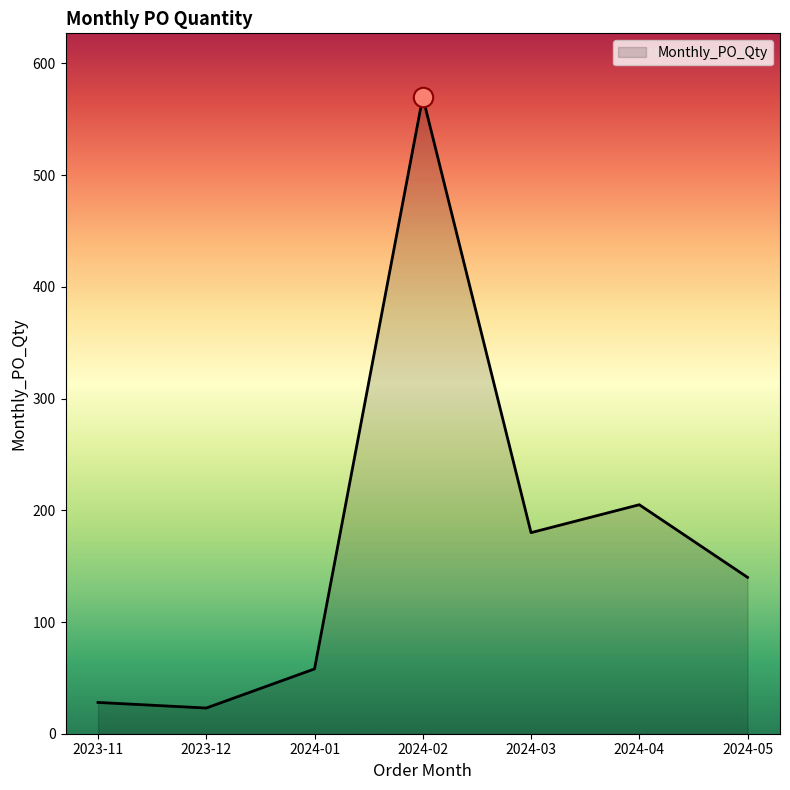

At which label does the data first exceed 140?

2024-02